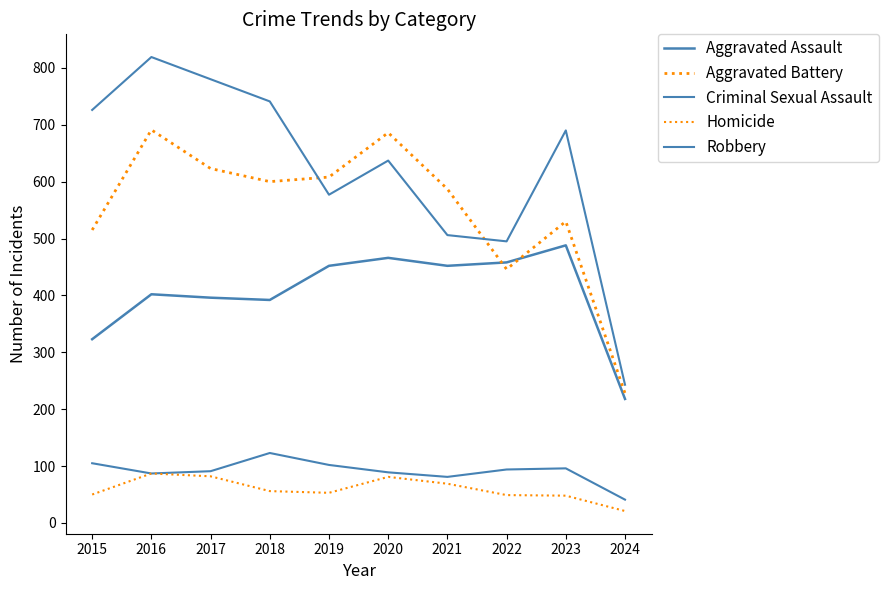

Does the chart display data point markers on the line(s)?

No